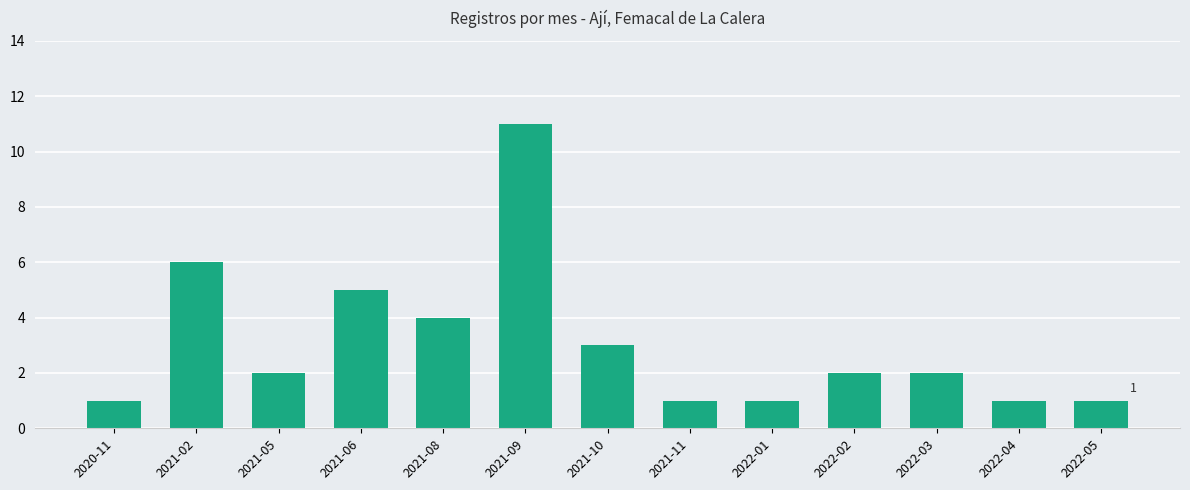

What is the sum of the values at 2021-11 and 2021-06?

6